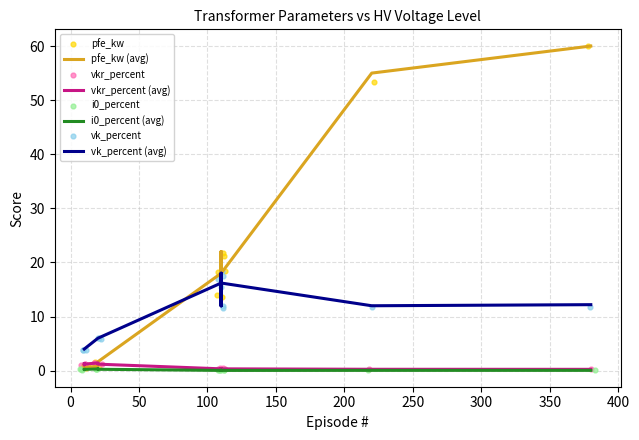

Is the value of vkr_percent at 40 MVA 110/10 kV greater than the value of pfe_kw at 0.25 MVA 10/0.4 kV?

No